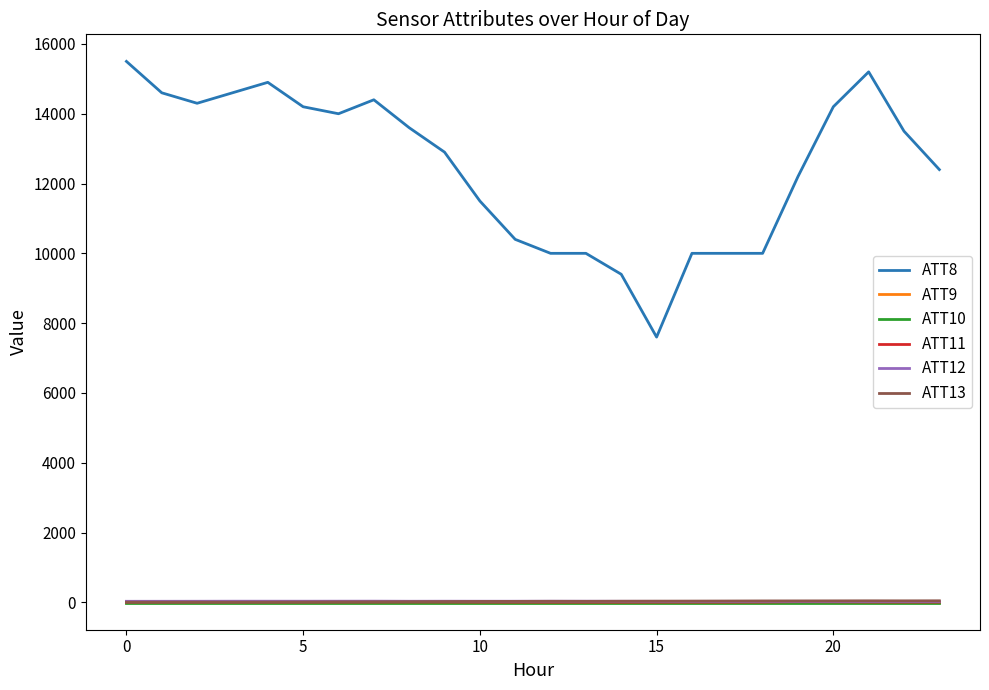

What is the average value of the ATT13 series?

25.1